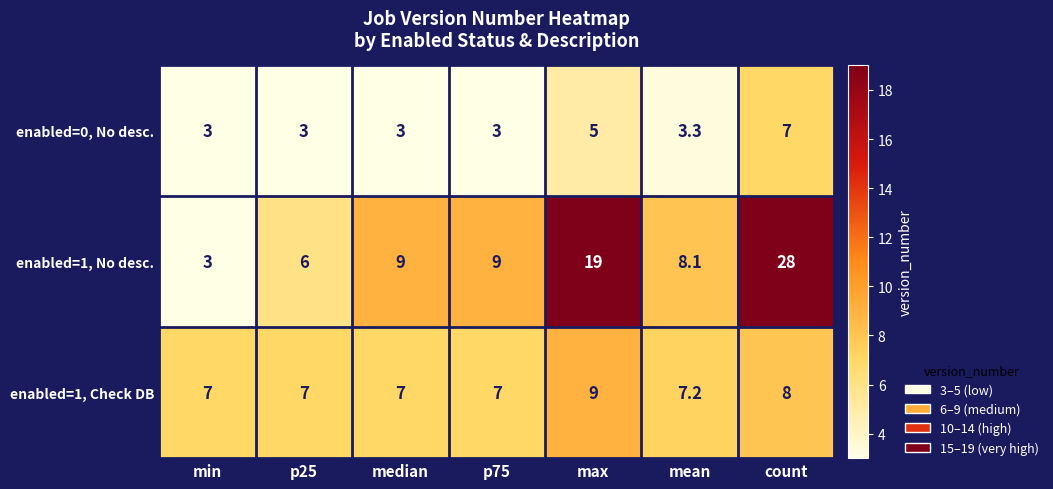

What is the minimum value shown in the chart?

3.0